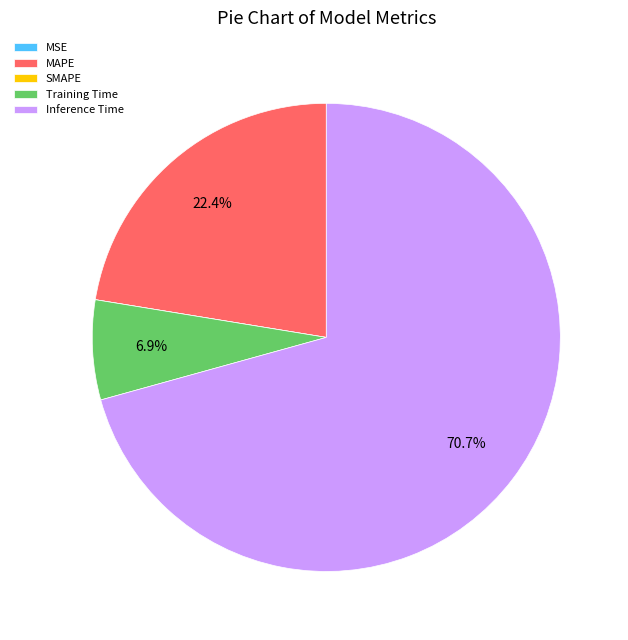

Is there a majority slice in this chart?

Yes